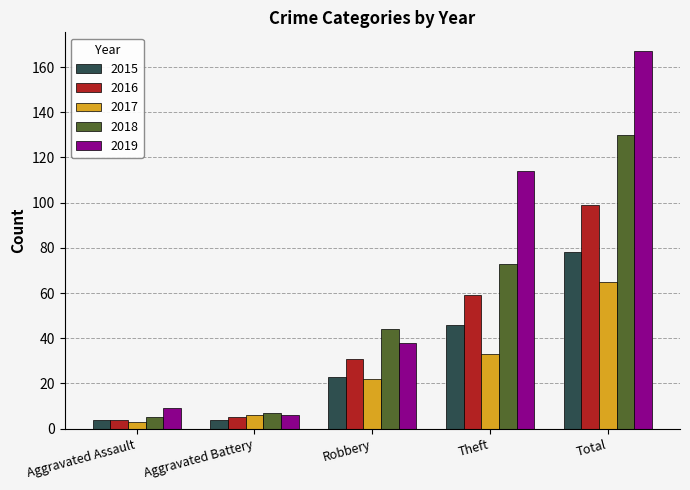

What is the difference between the maximum and minimum values in the 2017 series?

62